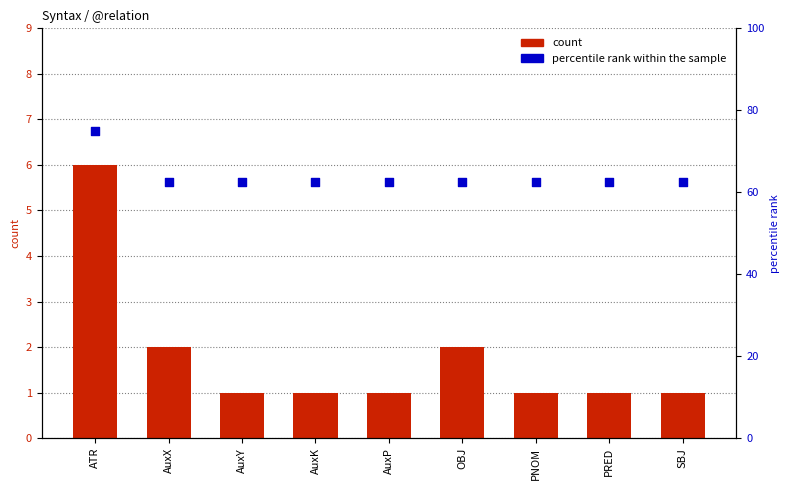

Which series contains the highest Y value?

percentile rank within the sample